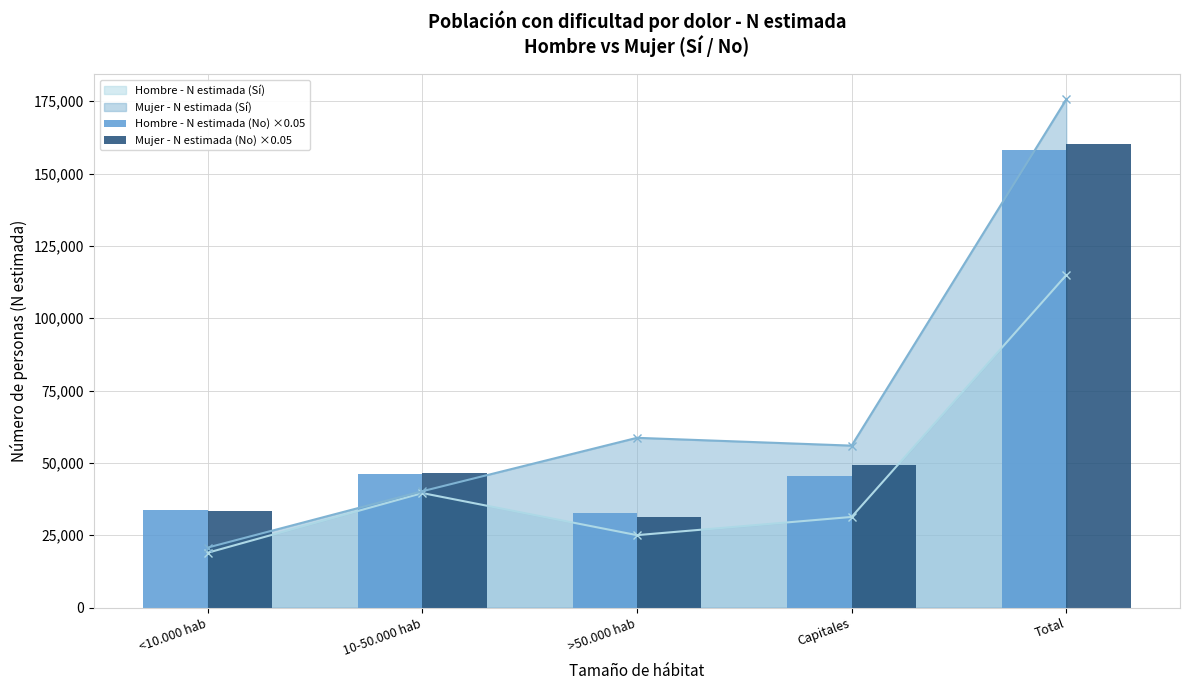

Rank the categories by Hombre - N estimada (Sí) value from lowest to highest.

<10.000 hab, >50.000 hab, Capitales, 10-50.000 hab, Total